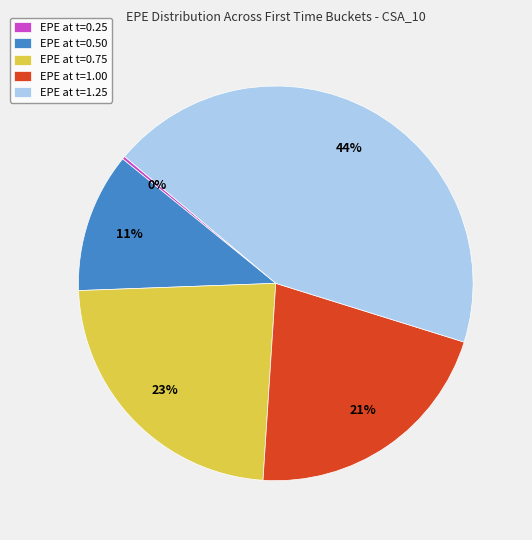

To the nearest percent, what is the average slice percentage?

20%